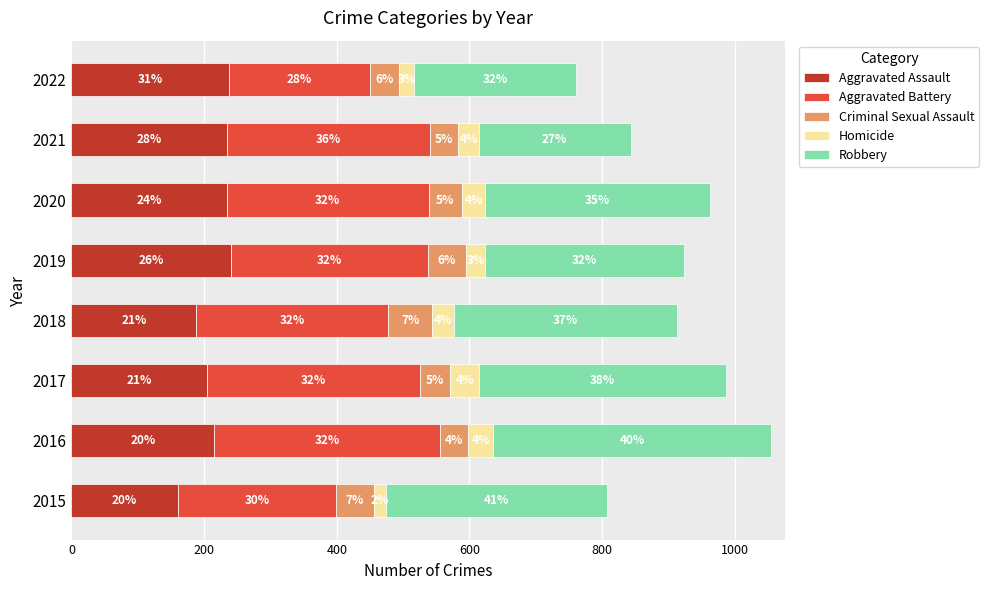

What are all the series names shown in the legend?

Aggravated Assault, Aggravated Battery, Criminal Sexual Assault, Homicide, Robbery